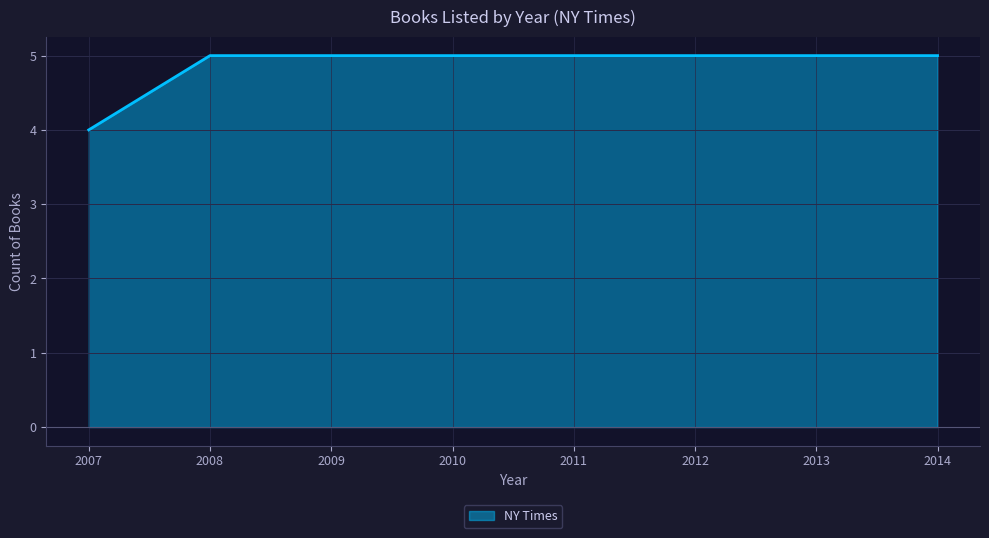

At which category does the chart reach its minimum across all series?

2007